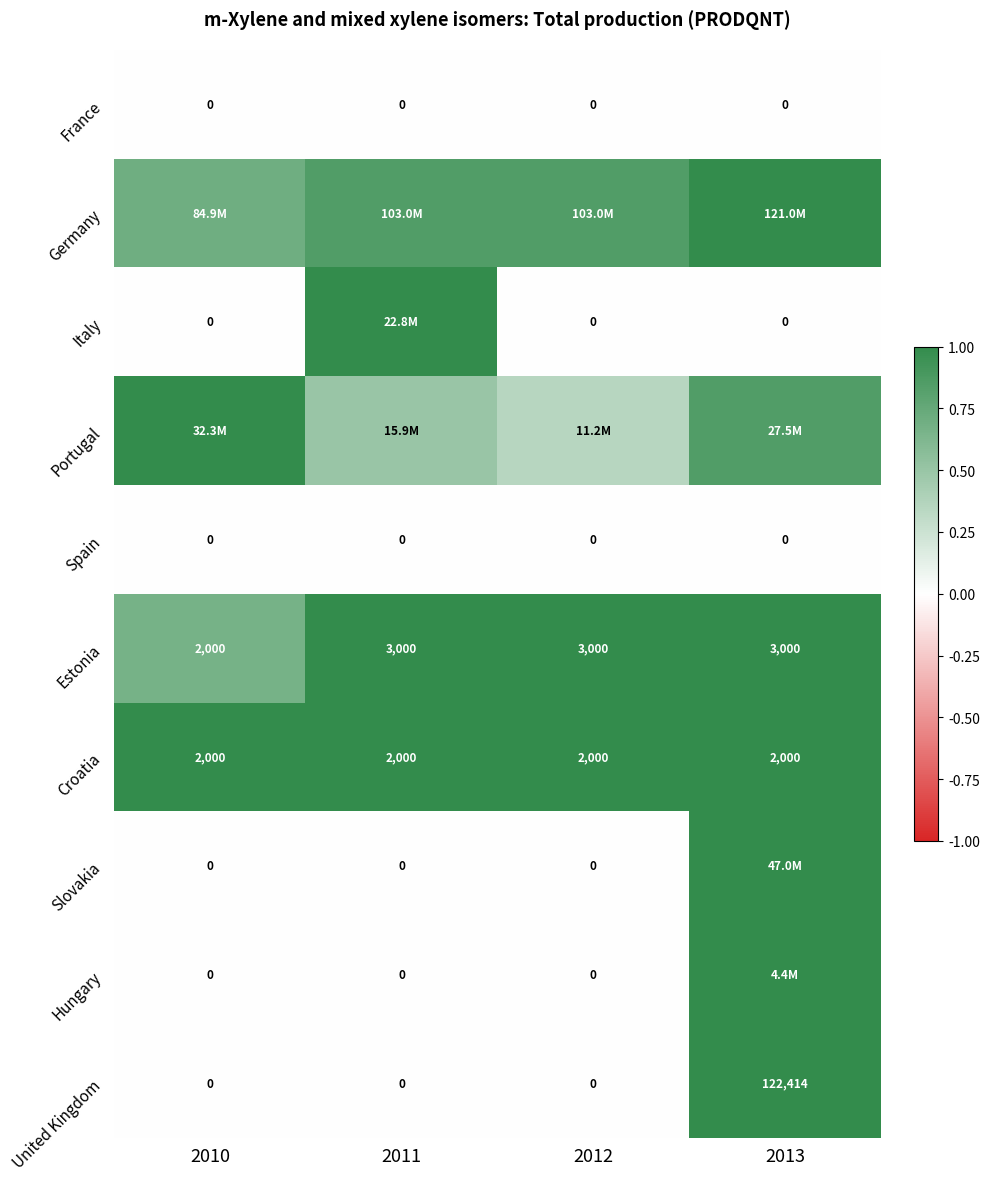

How many categories are shown in the chart?

4